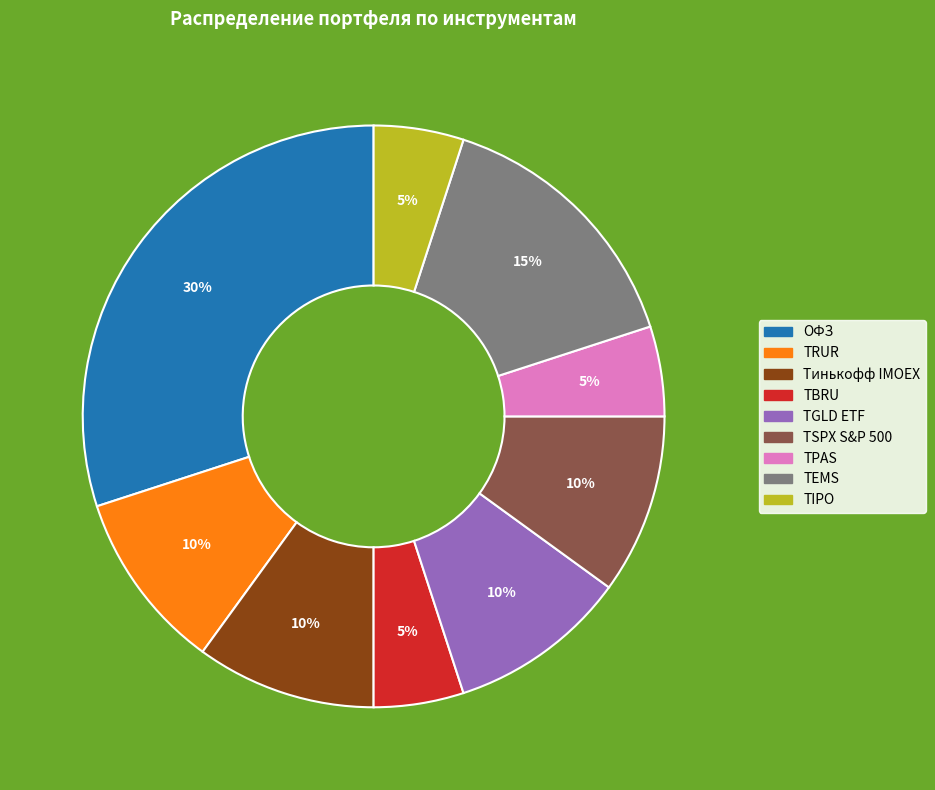

Count the number of slices in the pie.

9